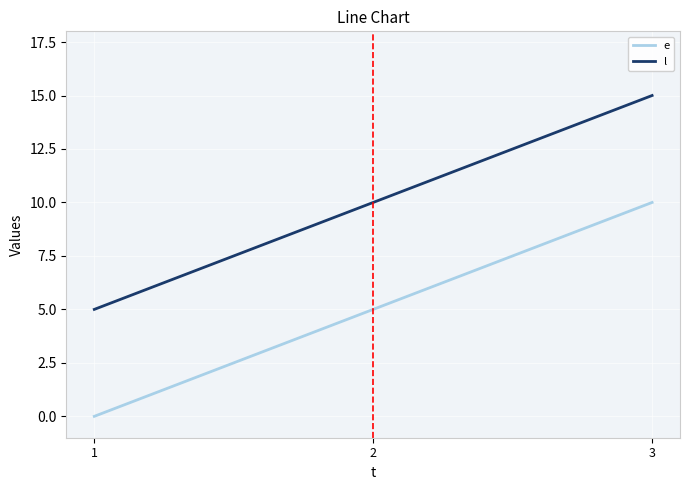

What value does the l series have at 3?

15